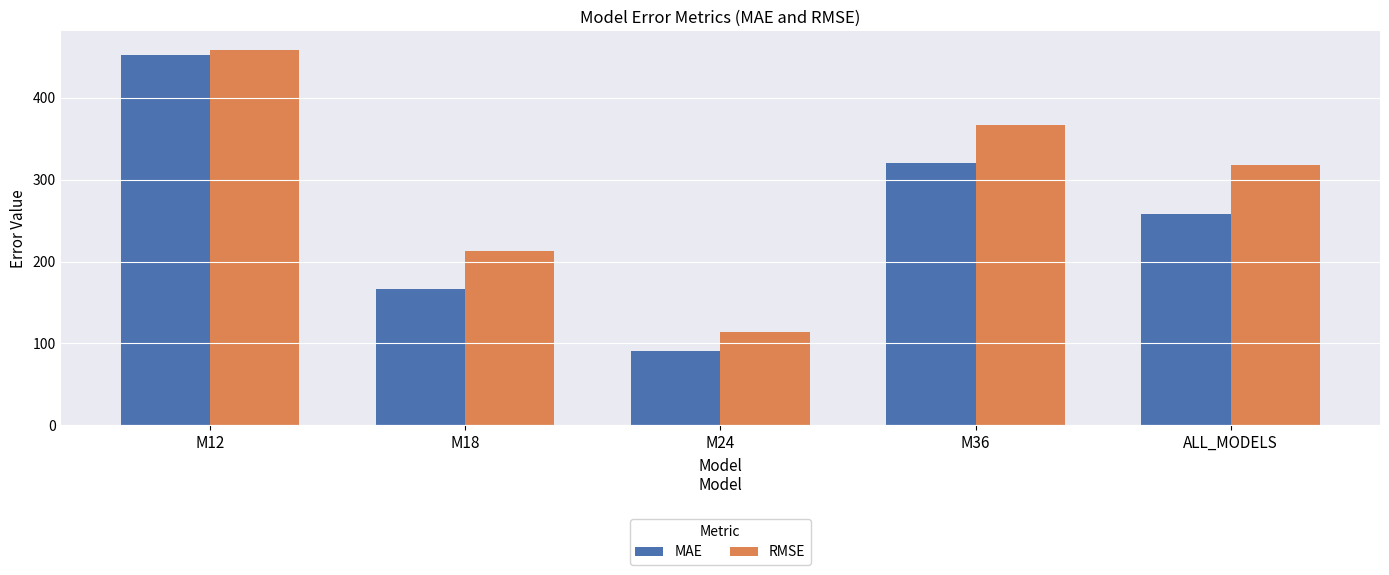

How many groups of bars are there?

5